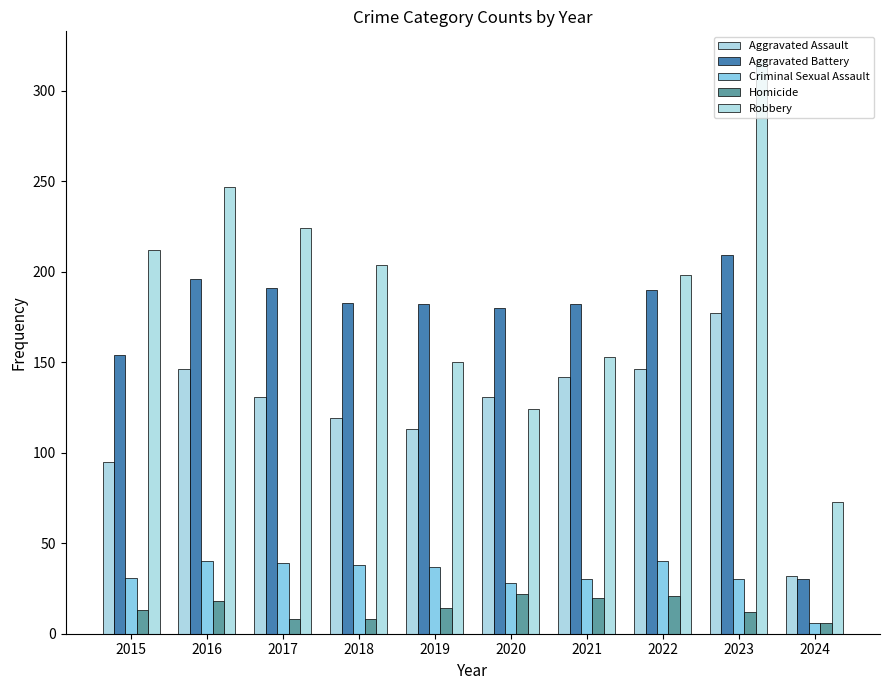

Which series has the largest range (max minus min)?

Robbery